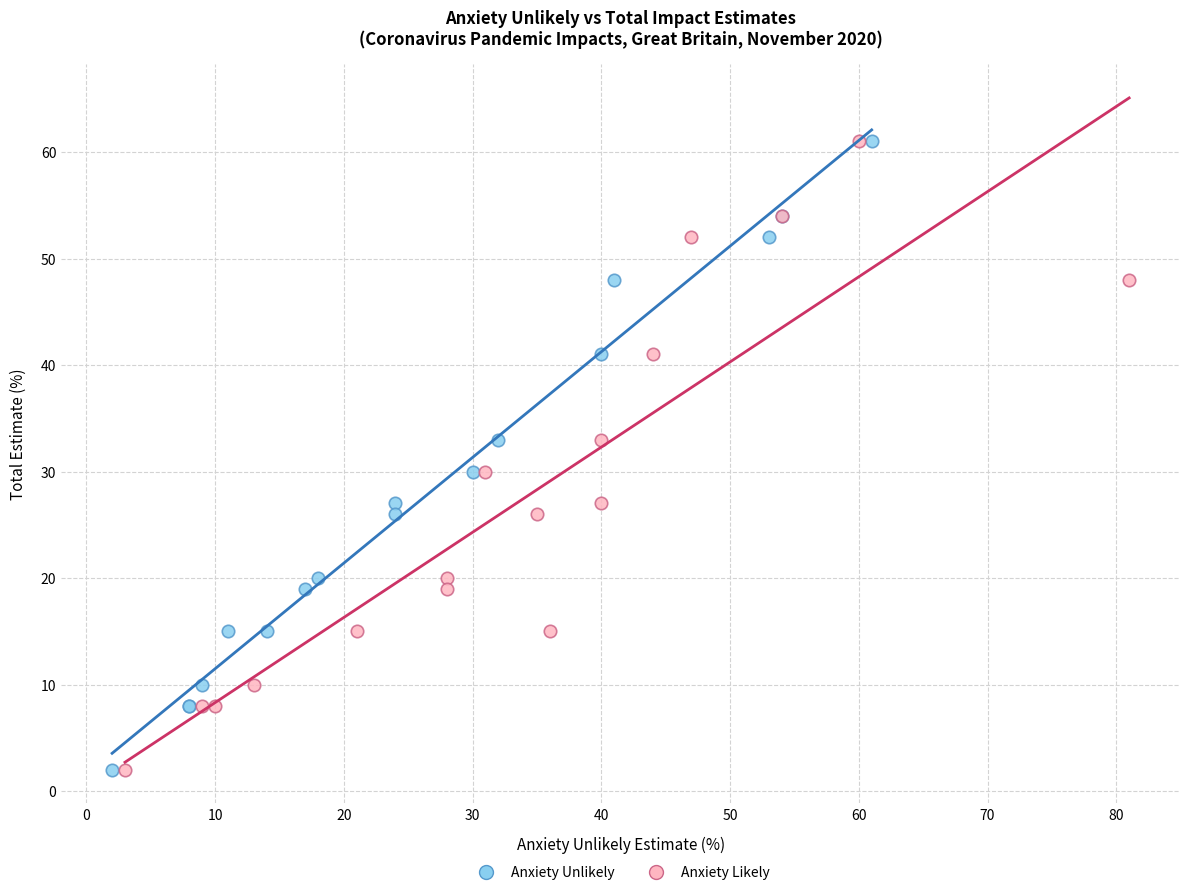

What are all the series names shown in the legend?

Anxiety Unlikely, Anxiety Likely